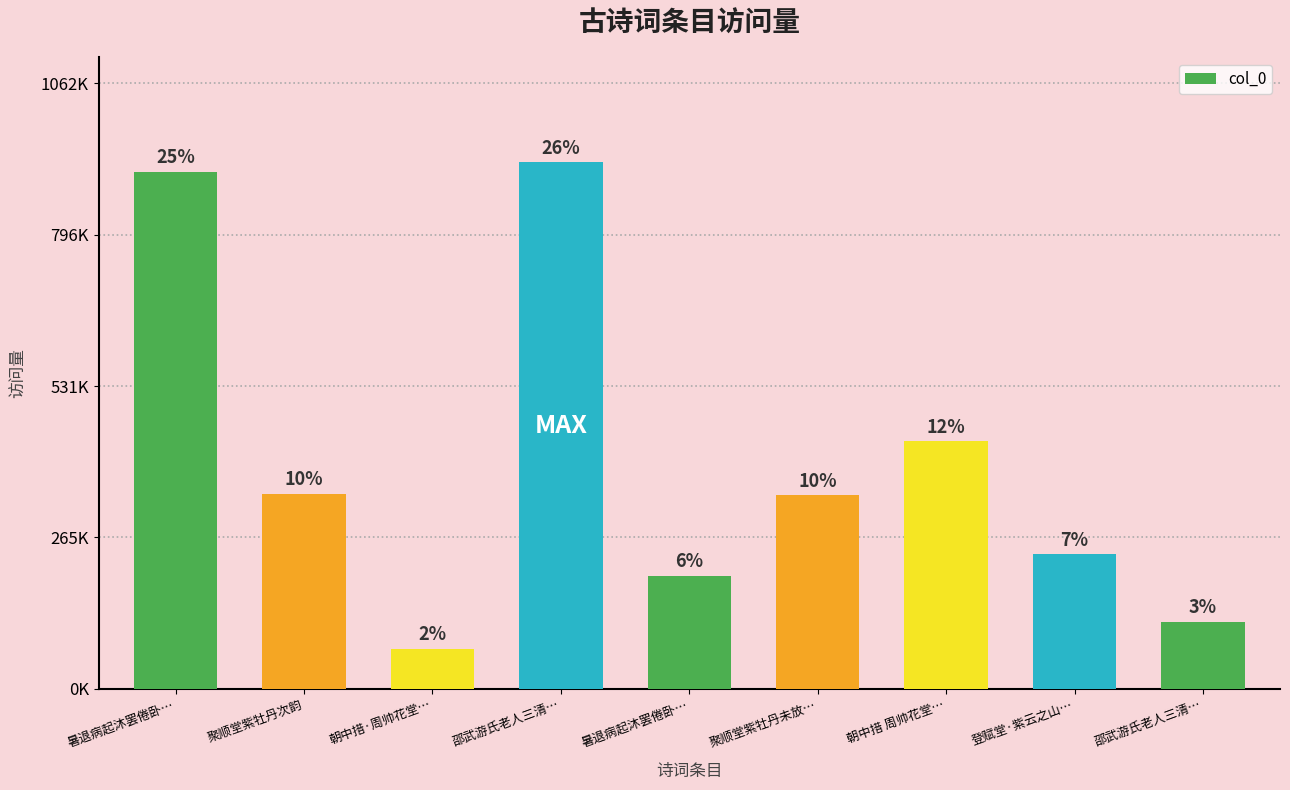

What is the sum of all values?

3569489